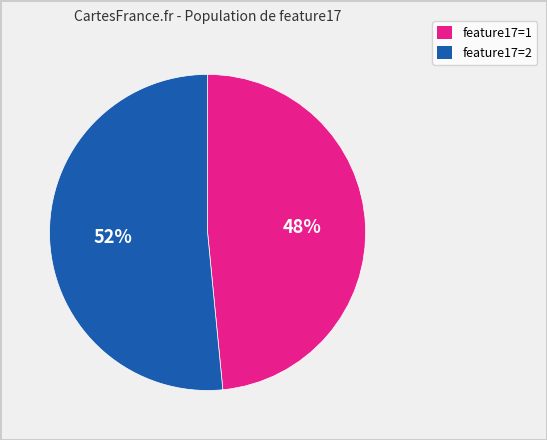

Is there a majority slice in this chart?

Yes